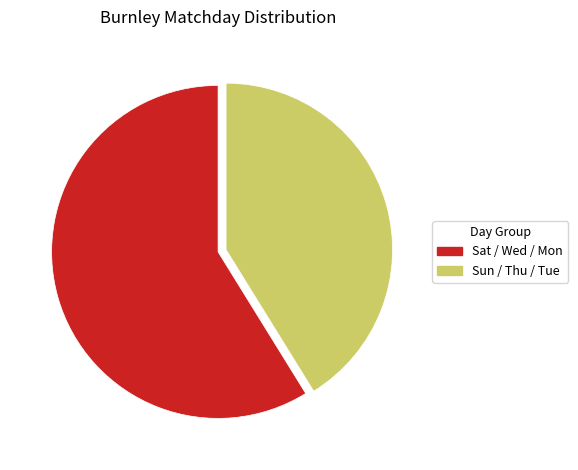

Is there a majority slice in this chart?

Yes